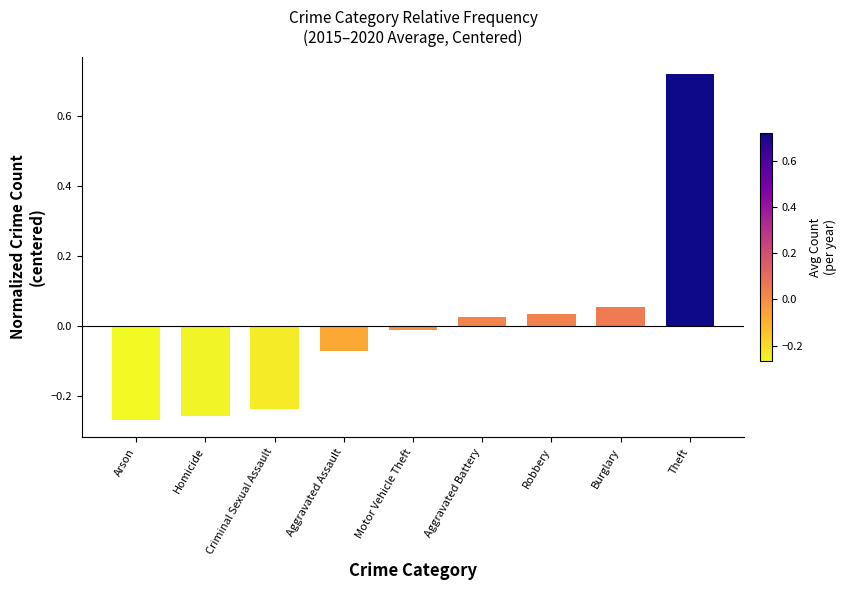

What is the difference between the second highest and second lowest values?

0.3